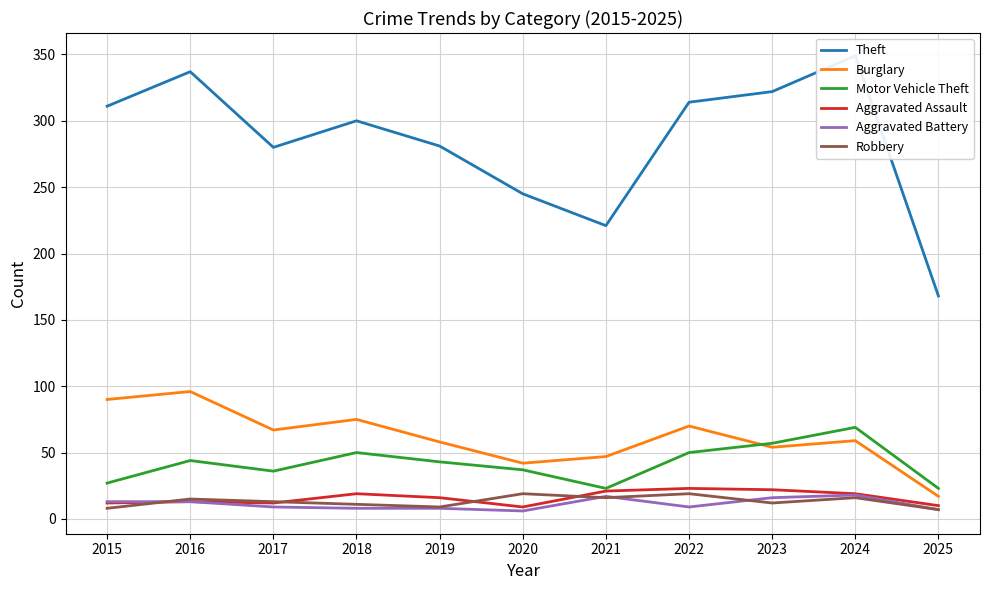

Is it true that Robbery equals 9 at 2019?

True